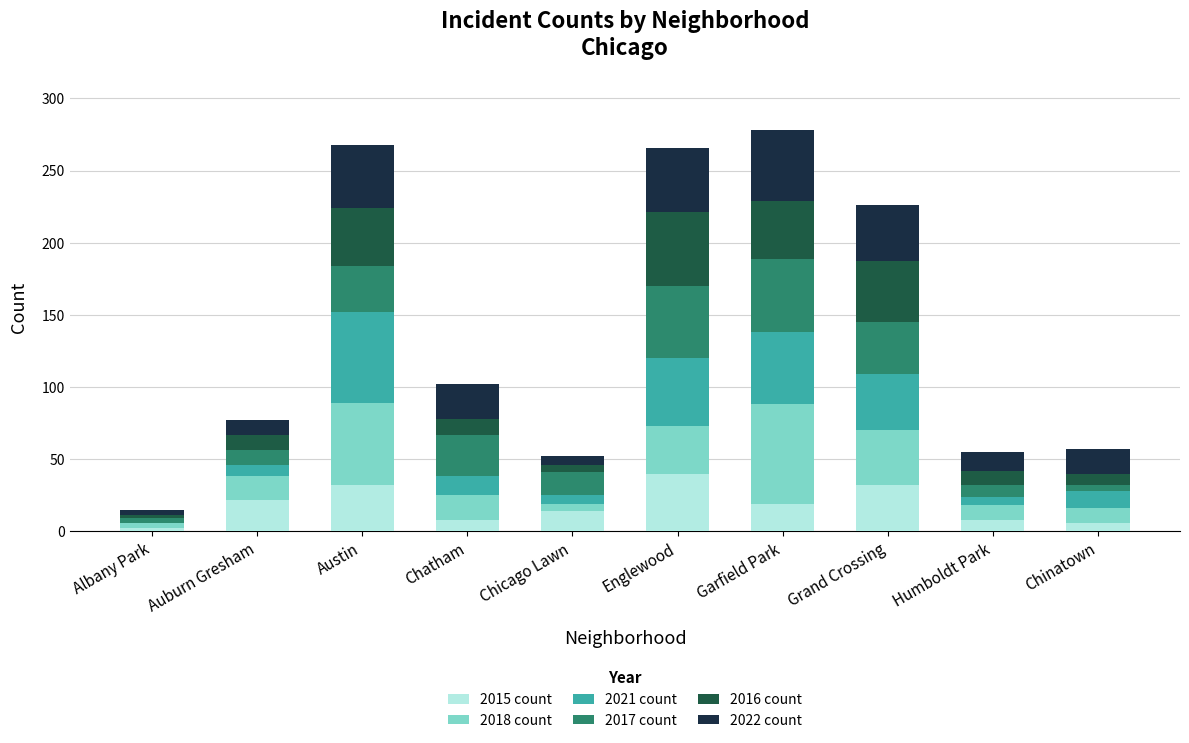

Count the number of categories in the chart.

10